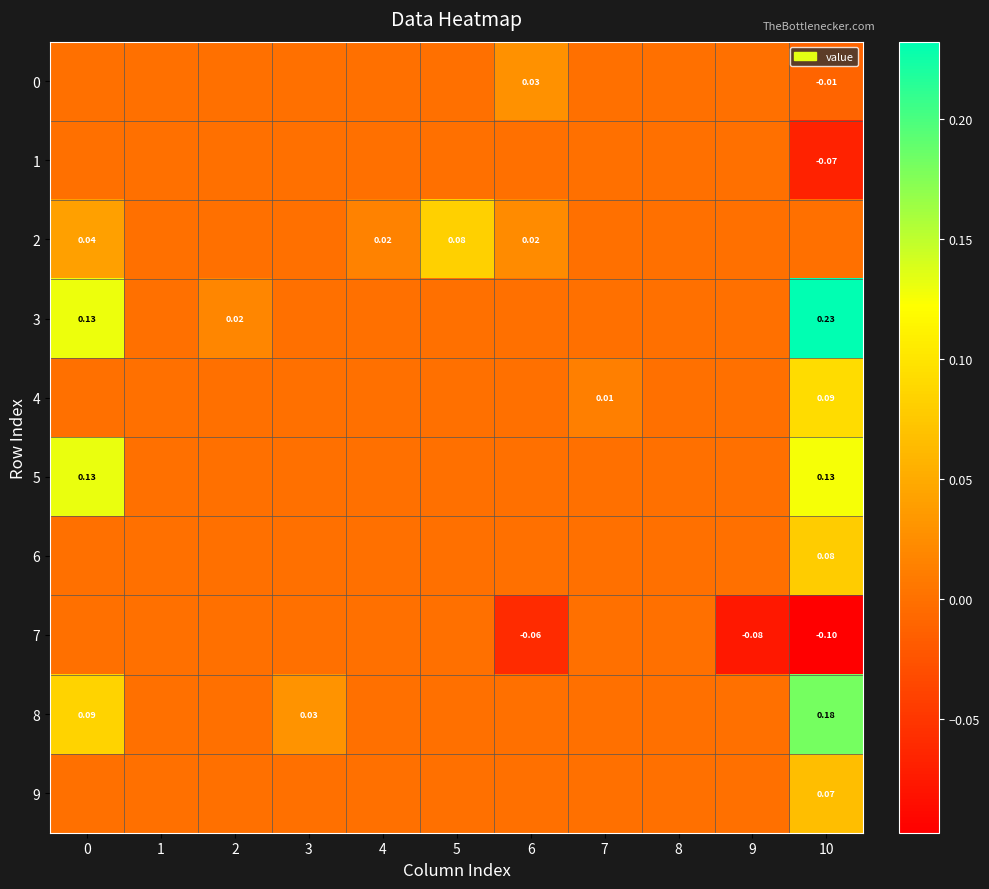

What is the spread (max minus min) of values at 9?

0.1